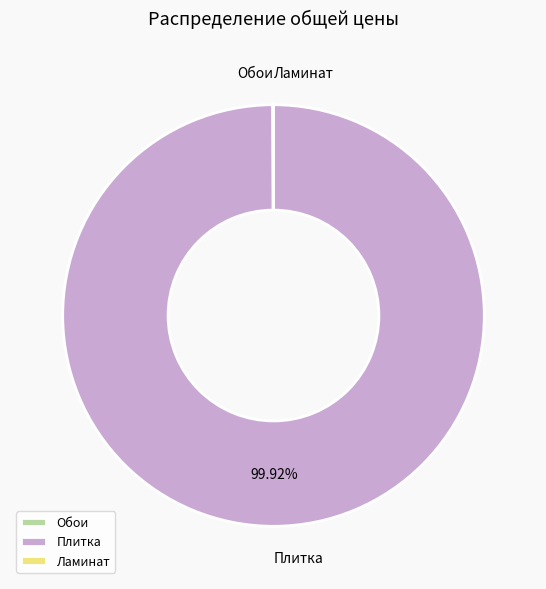

Does any single category account for the majority?

Yes